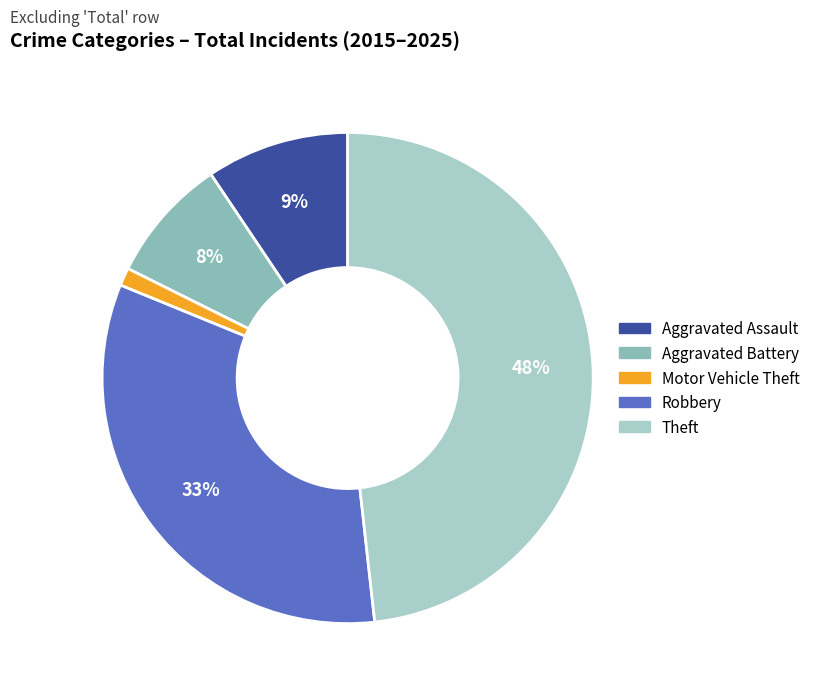

How many slices are in this pie chart?

5